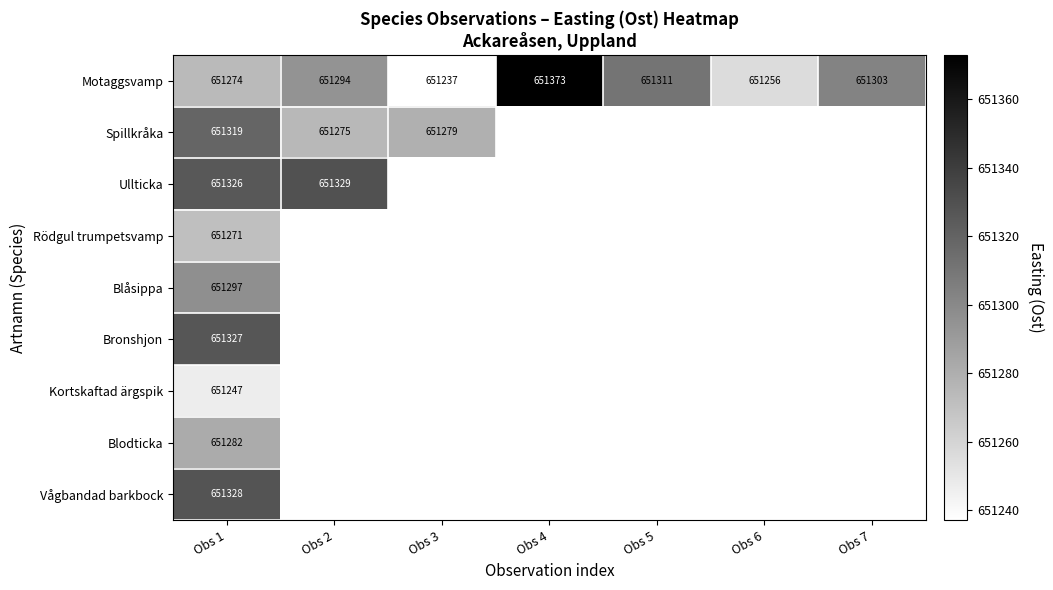

How many values in the Motaggsvamp series are below 651294?

3